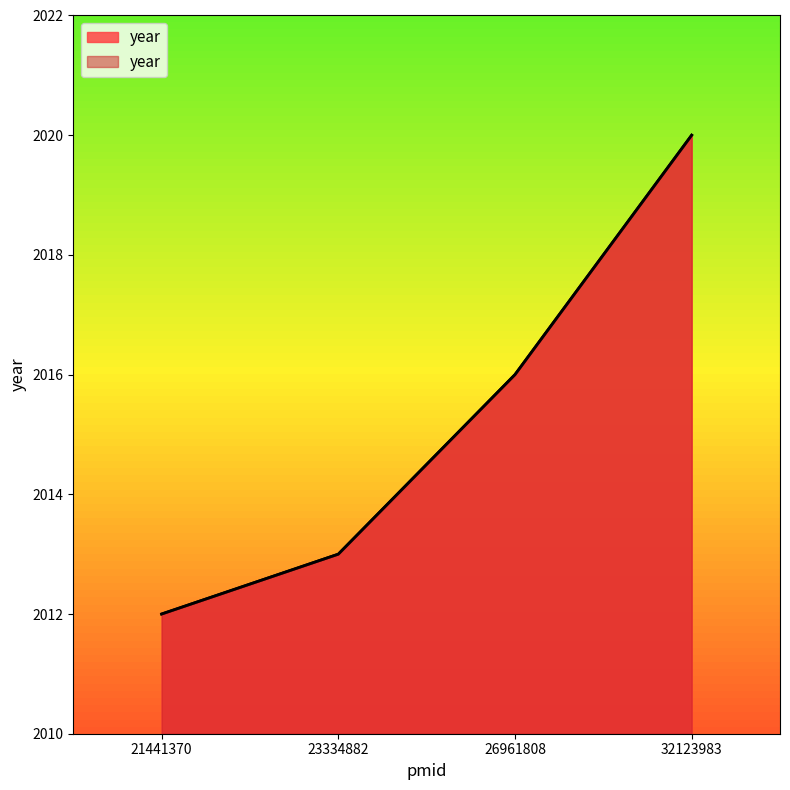

Reading left to right, list all the values displayed in this chart.

2012	2013	2016	2020